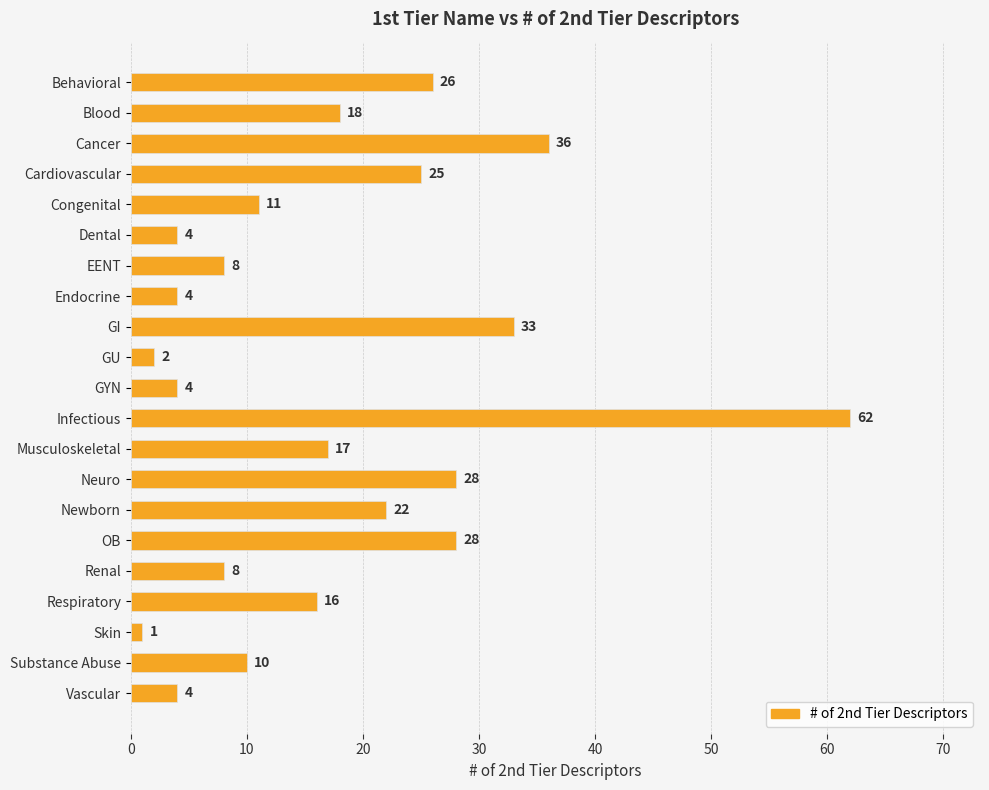

What is the label of the 15th bar from the bottom?

EENT